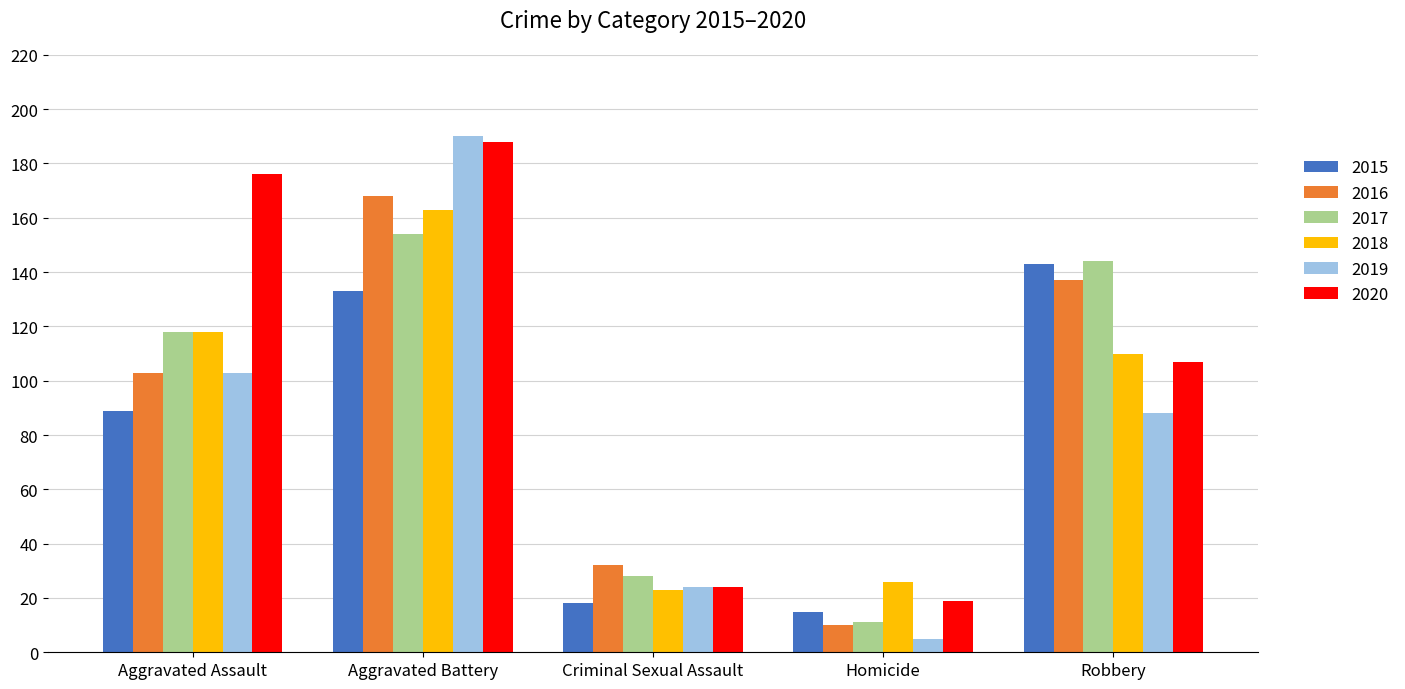

What is the smallest value displayed?

5